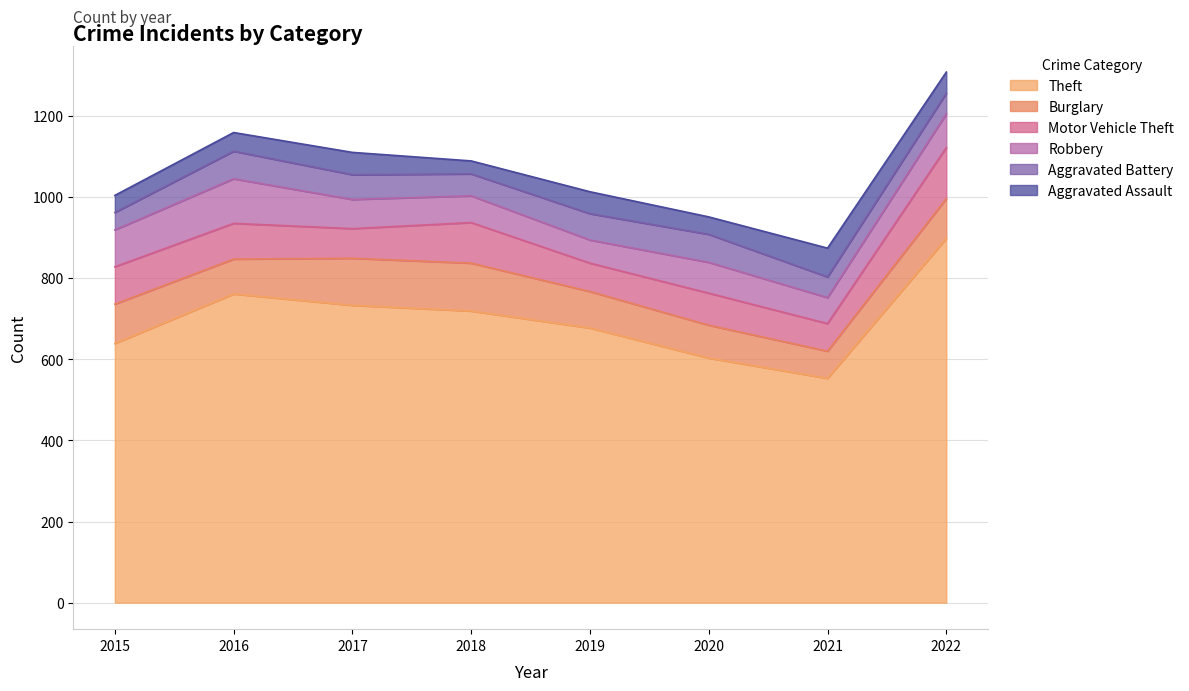

At which label is Aggravated Battery closest to 56?

2018